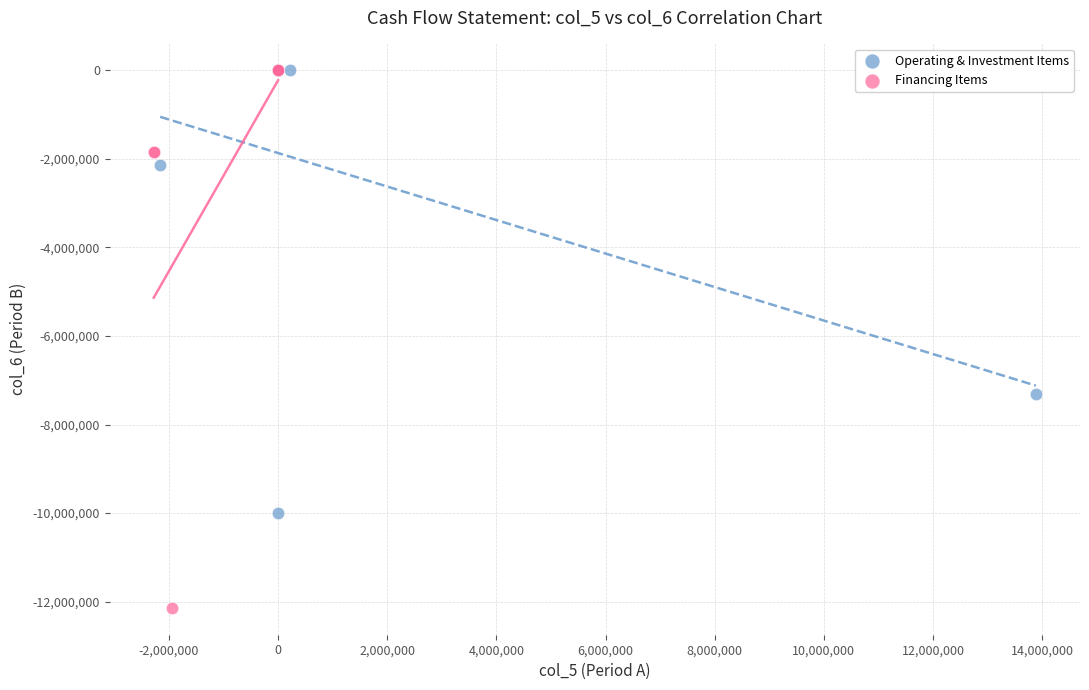

Which series reaches the minimum Y coordinate?

Financing Items